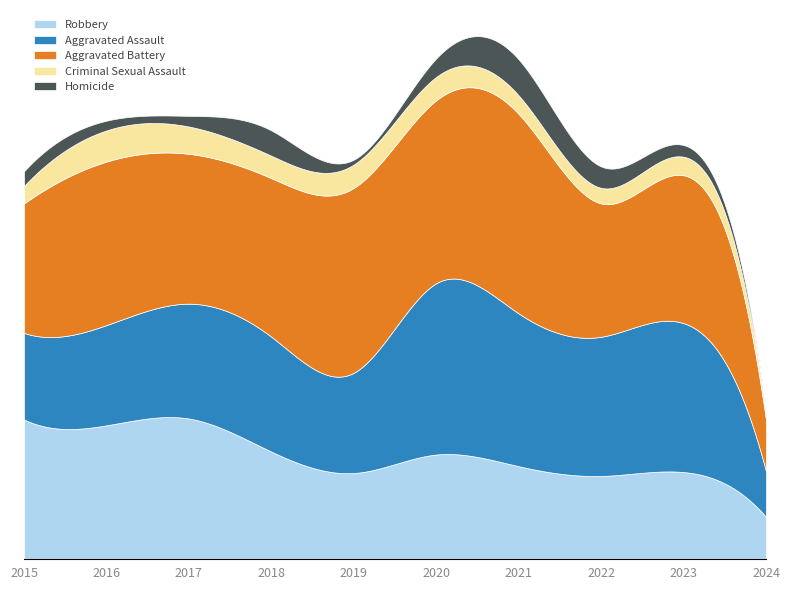

The Robbery series shows 107 at 2020. True or false?

True